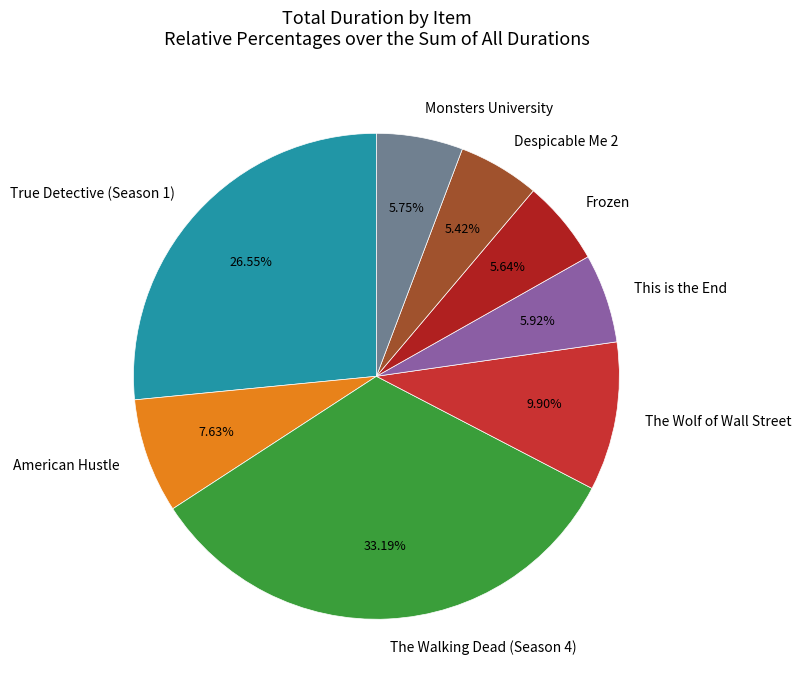

What is the largest slice in the pie chart?

The Walking Dead (Season 4)